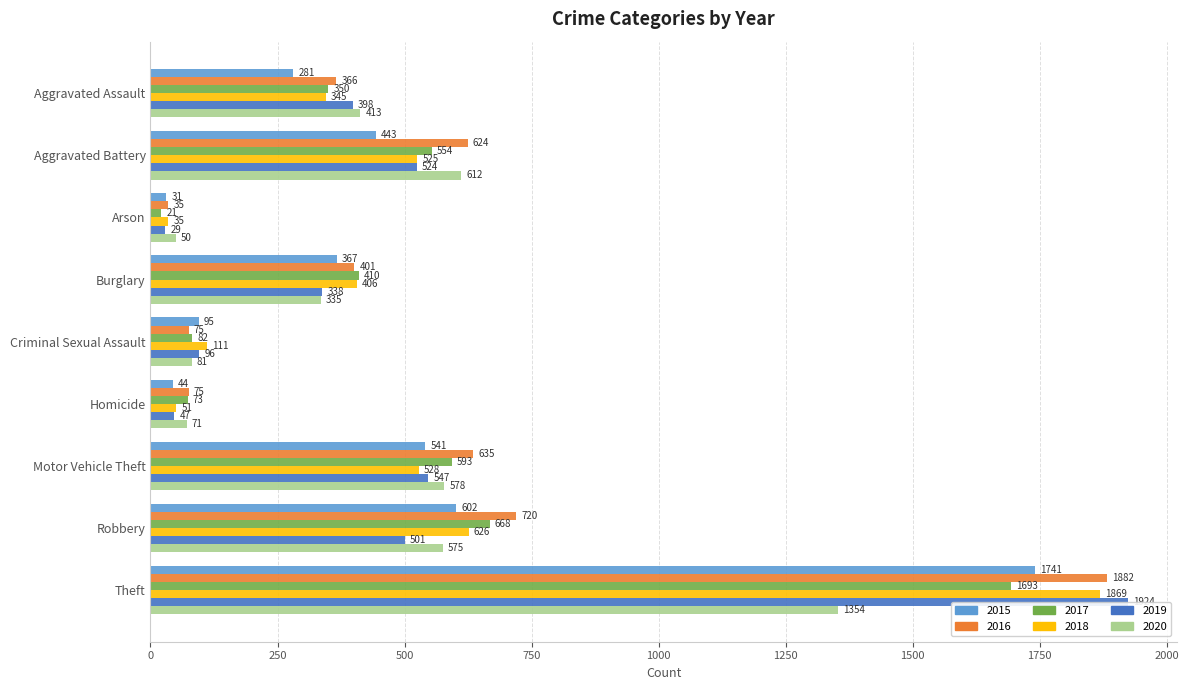

Which series has the largest total across all categories?

2016